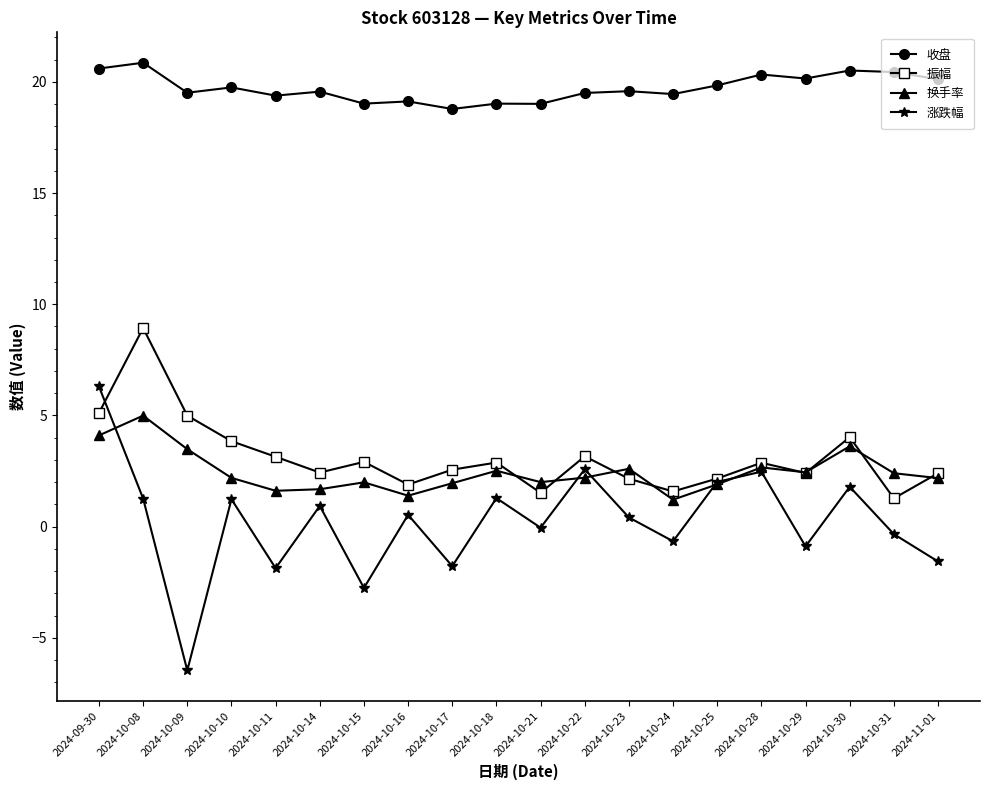

Is it true that 收盘 equals 29.9 at 2024-09-30?

False